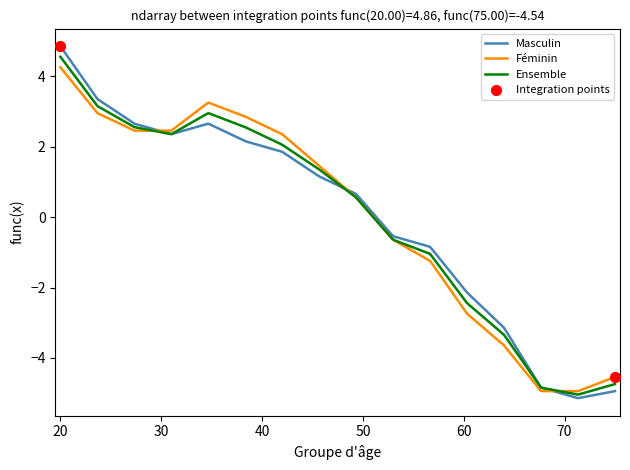

Which series has the widest spread of values?

Masculin